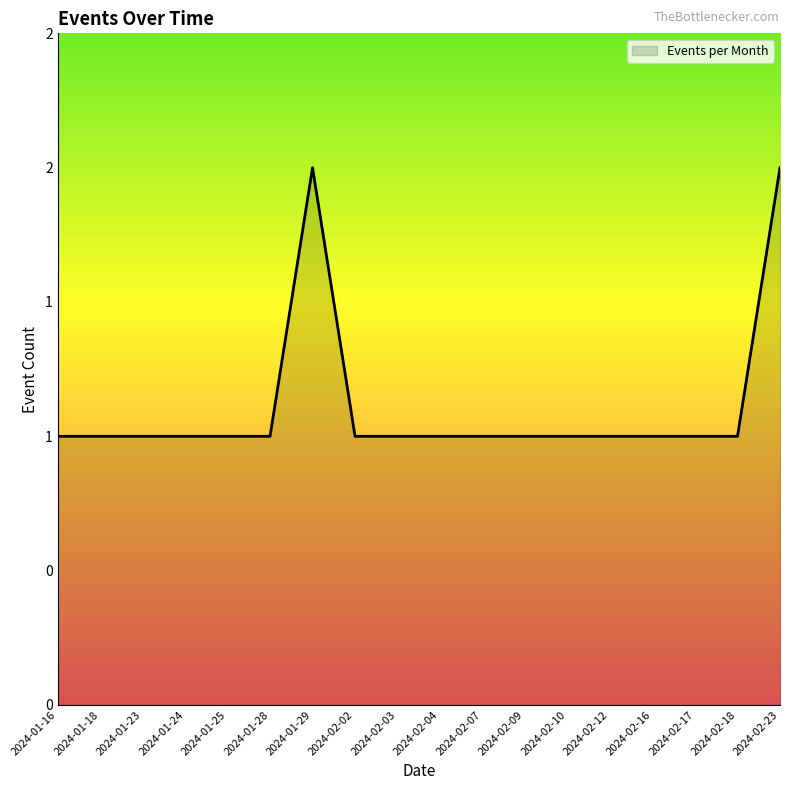

Is this an area chart (filled region under the line)?

Yes